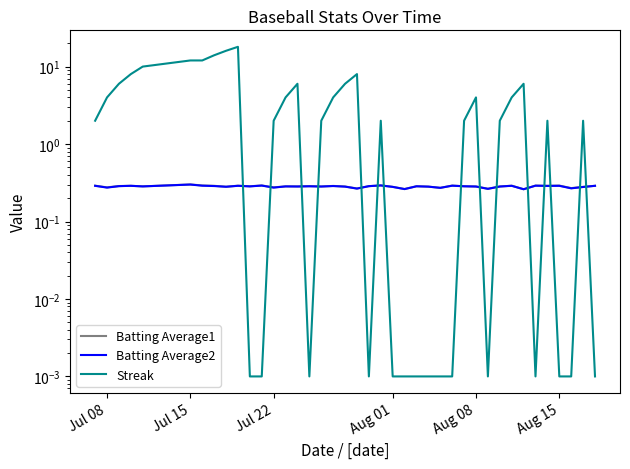

What are all the series names shown in the legend?

Batting Average1, Batting Average2, Streak